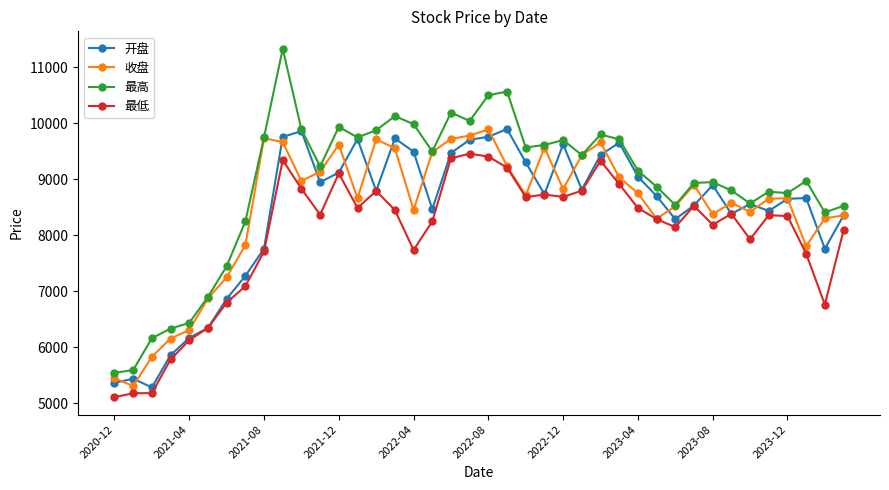

What is the minimum value shown in the chart?

5109.2